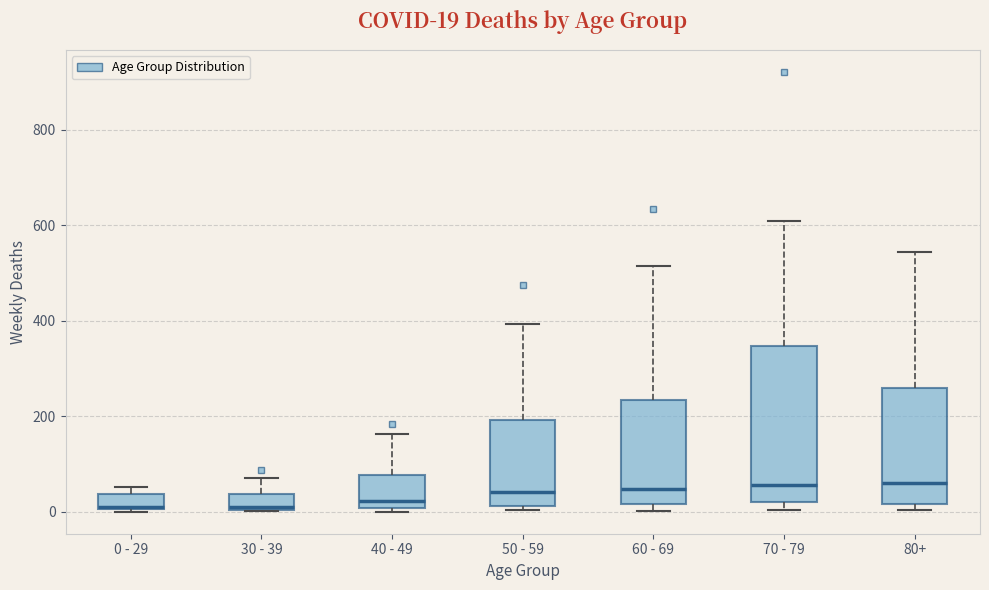

Which box is the tallest, from its lower edge to its upper edge?

70 - 79